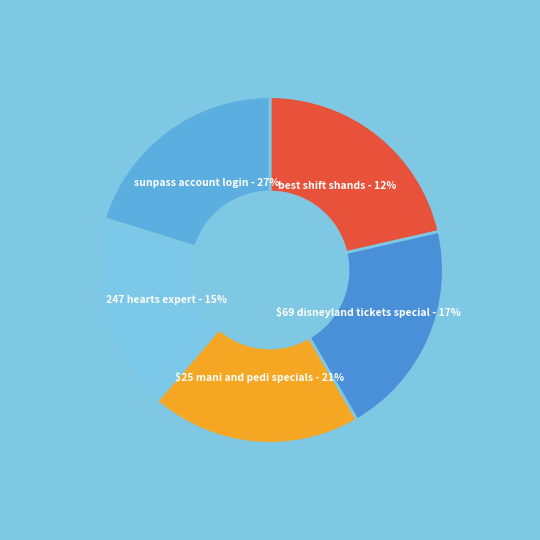

Is there a majority slice in this chart?

No